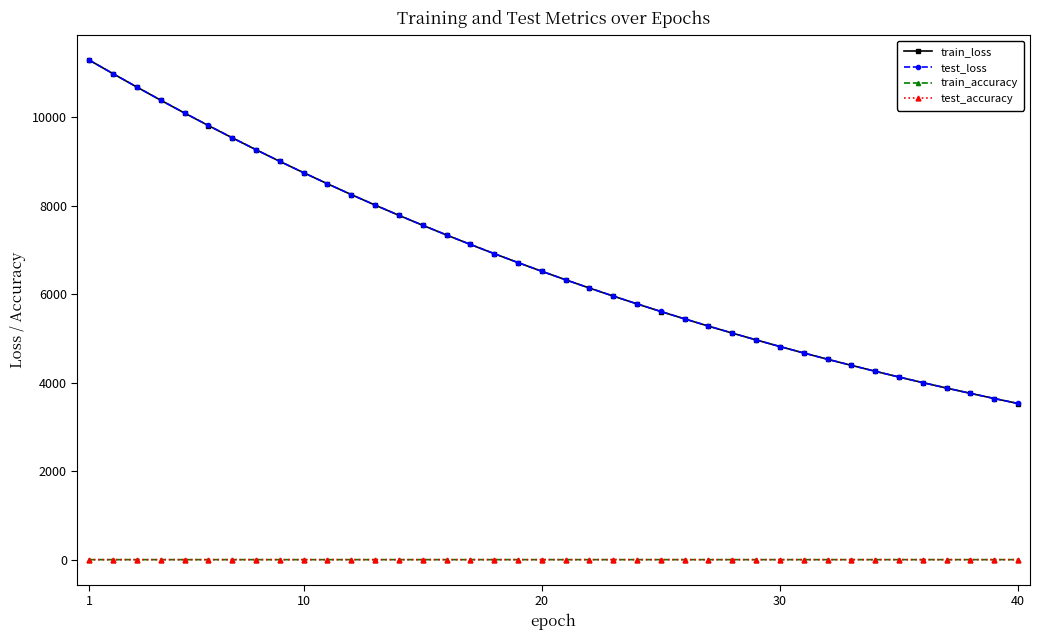

Which series has the widest spread of values?

test_loss